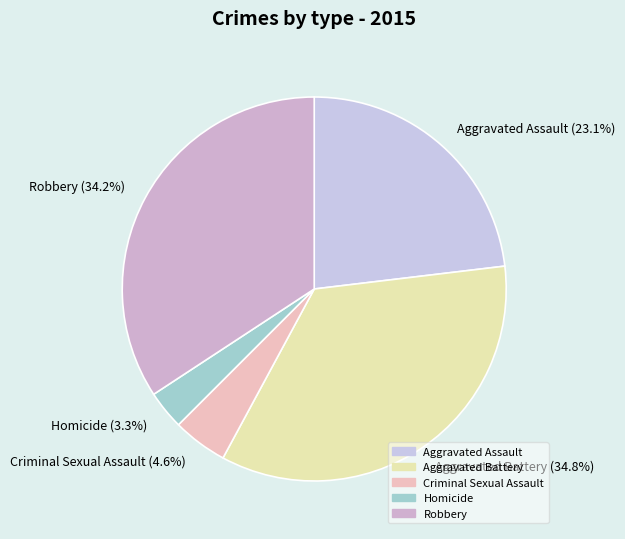

Rank the categories by value from lowest to highest.

Homicide, Criminal Sexual Assault, Aggravated Assault, Robbery, Aggravated Battery